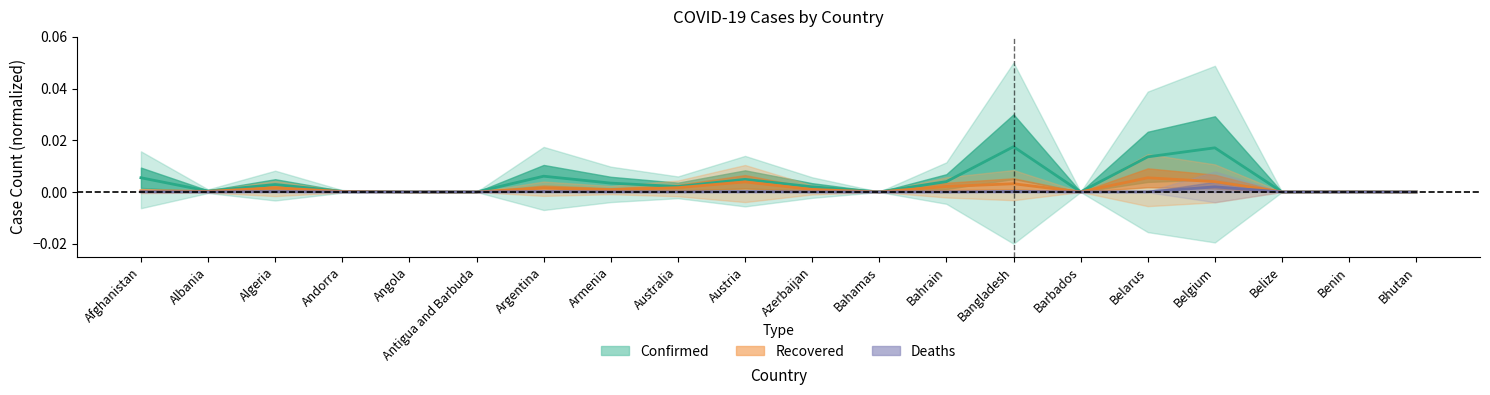

True or false: Confirmed has a value of 0.0 at Australia.

False